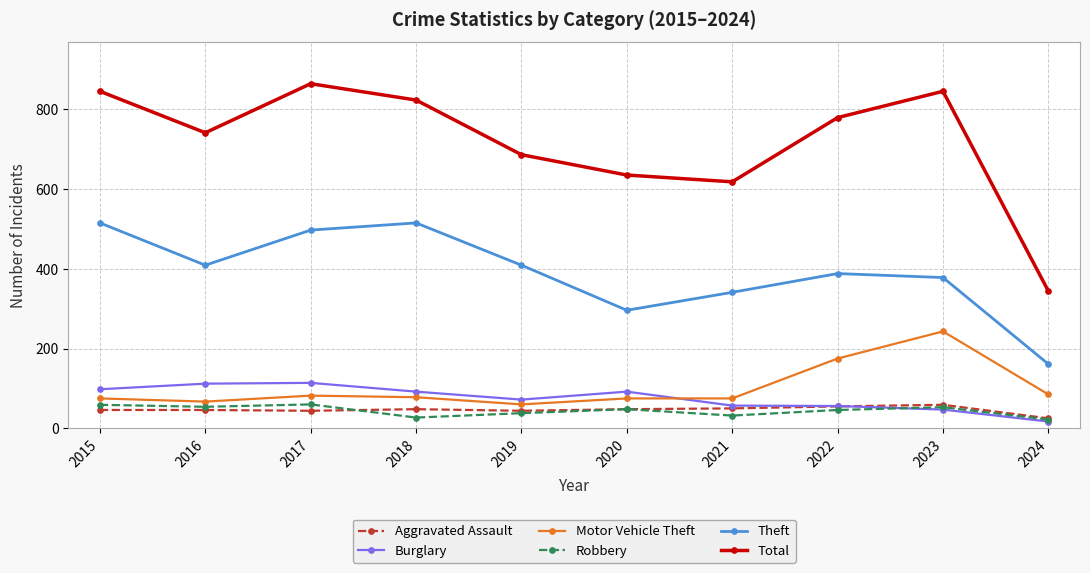

Does the chart have visible grid lines?

Yes